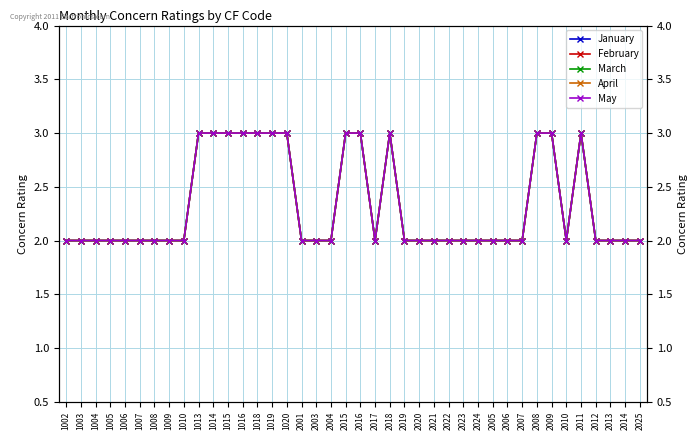

What is the minimum value shown in the chart?

2